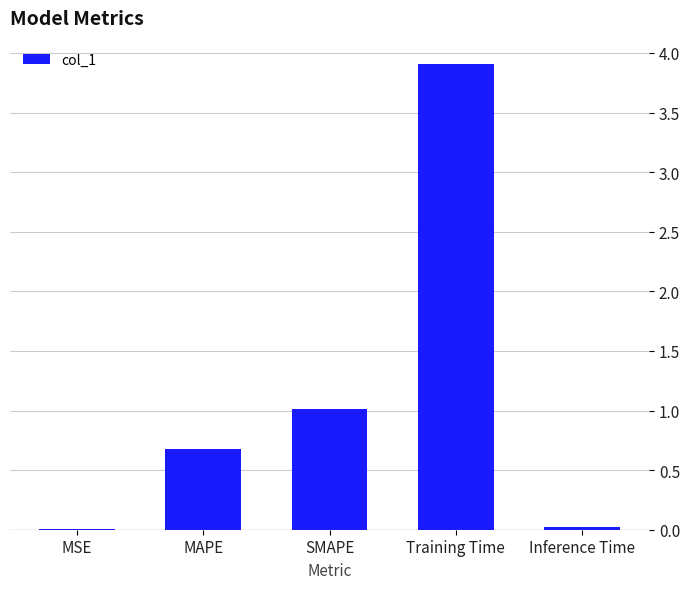

The value at MSE is 0.0. True or false?

True